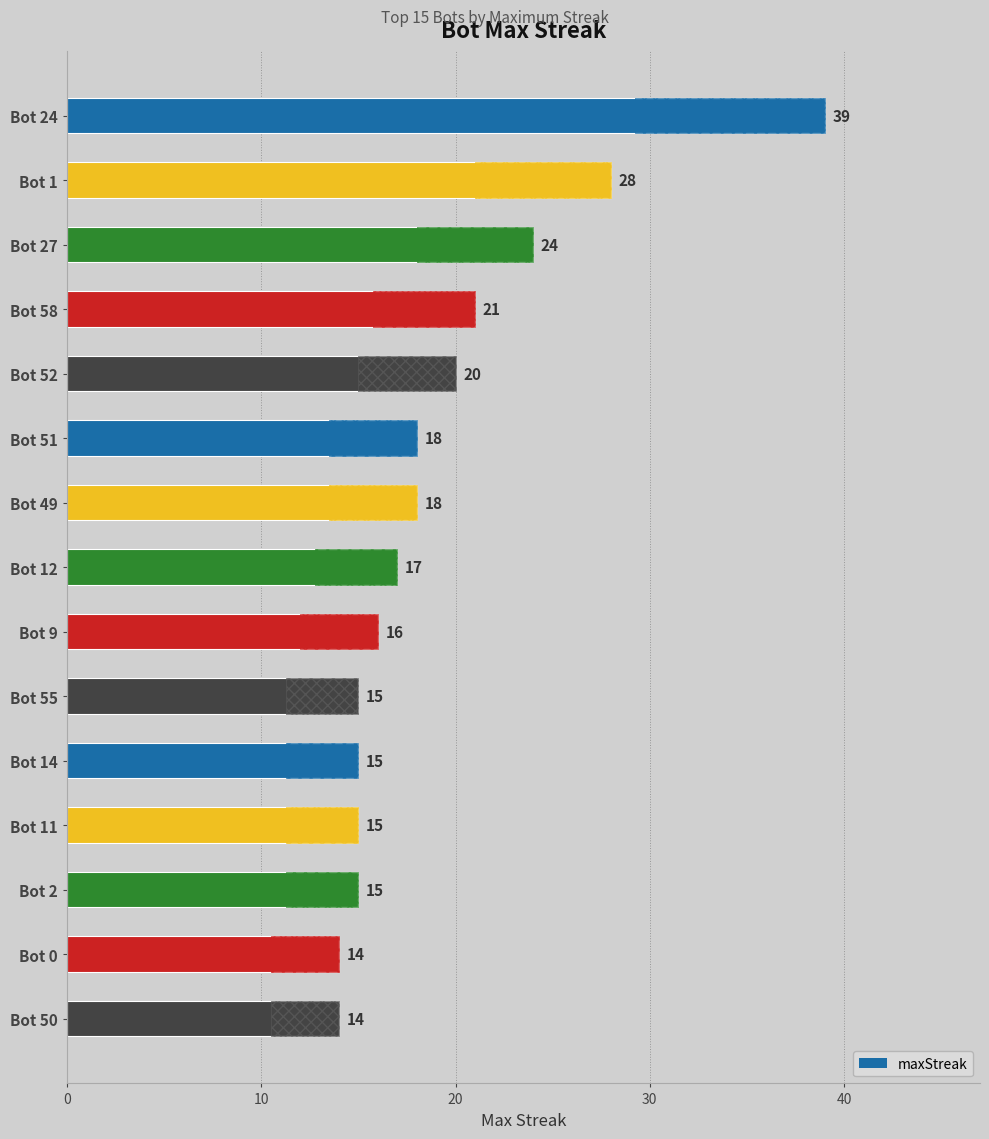

Reading left to right, transcribe all the data shown in this chart.

39	28	24	21	20	18	18	17	16	15	15	15	15	14	14